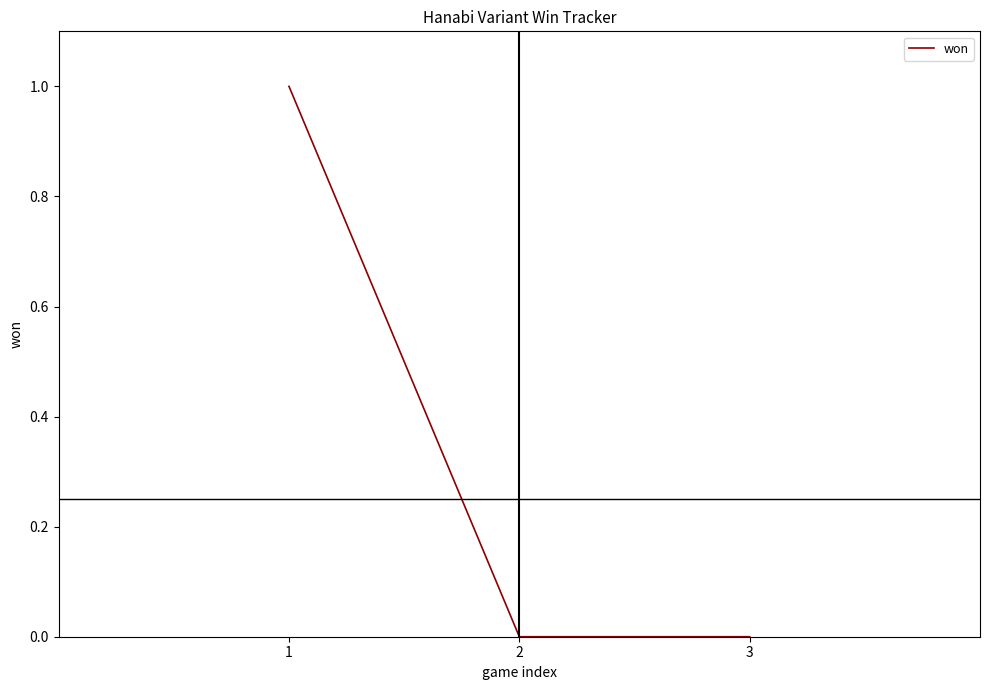

Reading right to left, extract all data points from this chart.

0	0	1